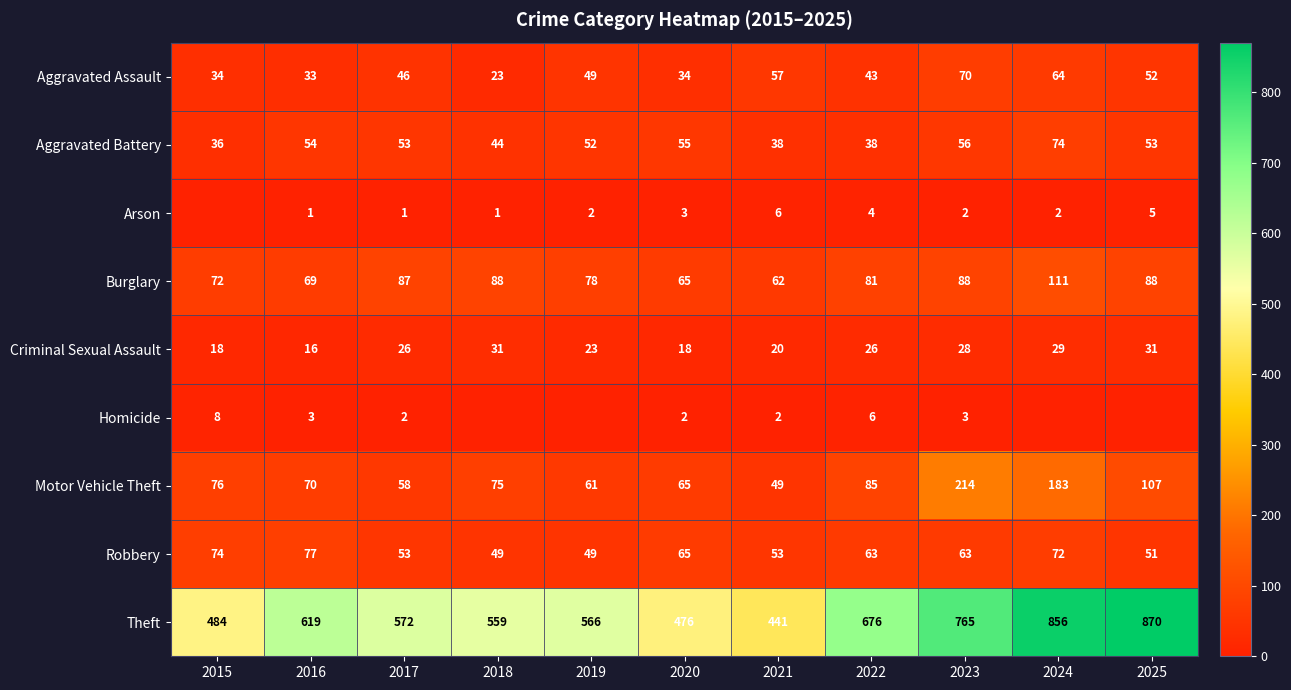

What is the sum of all Criminal Sexual Assault values?

266